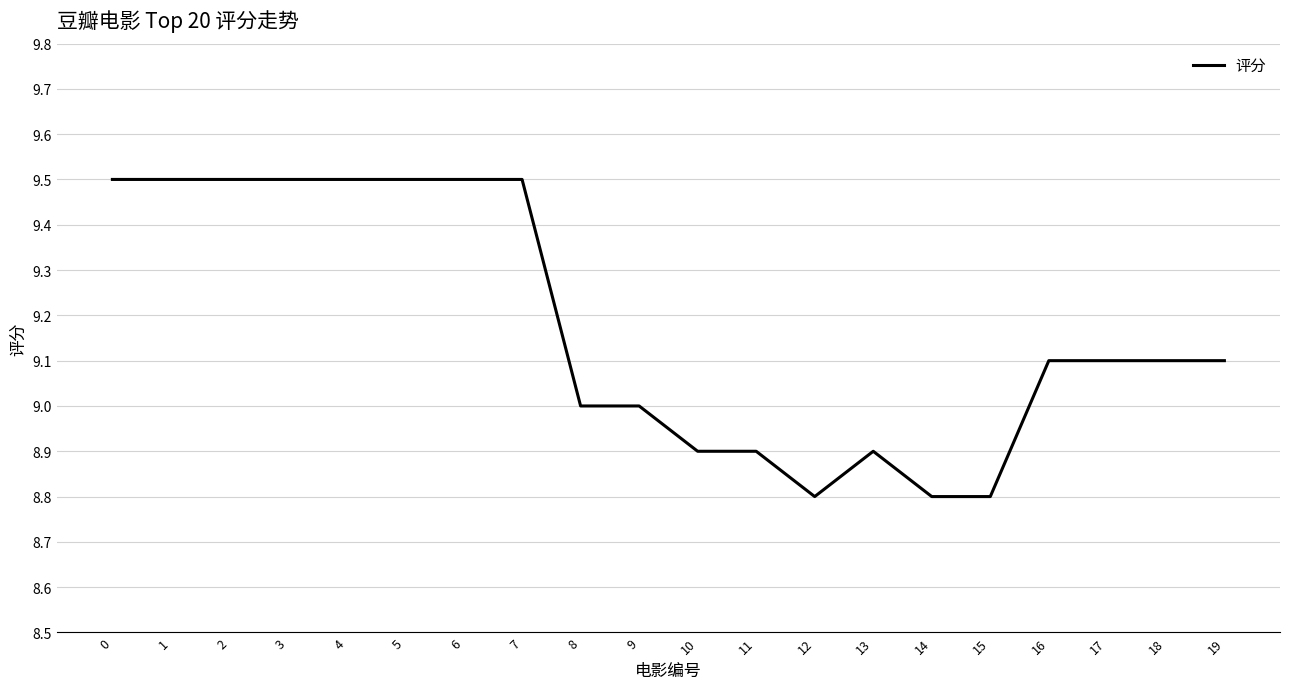

Is it true that the value at 15 is 12.3?

False